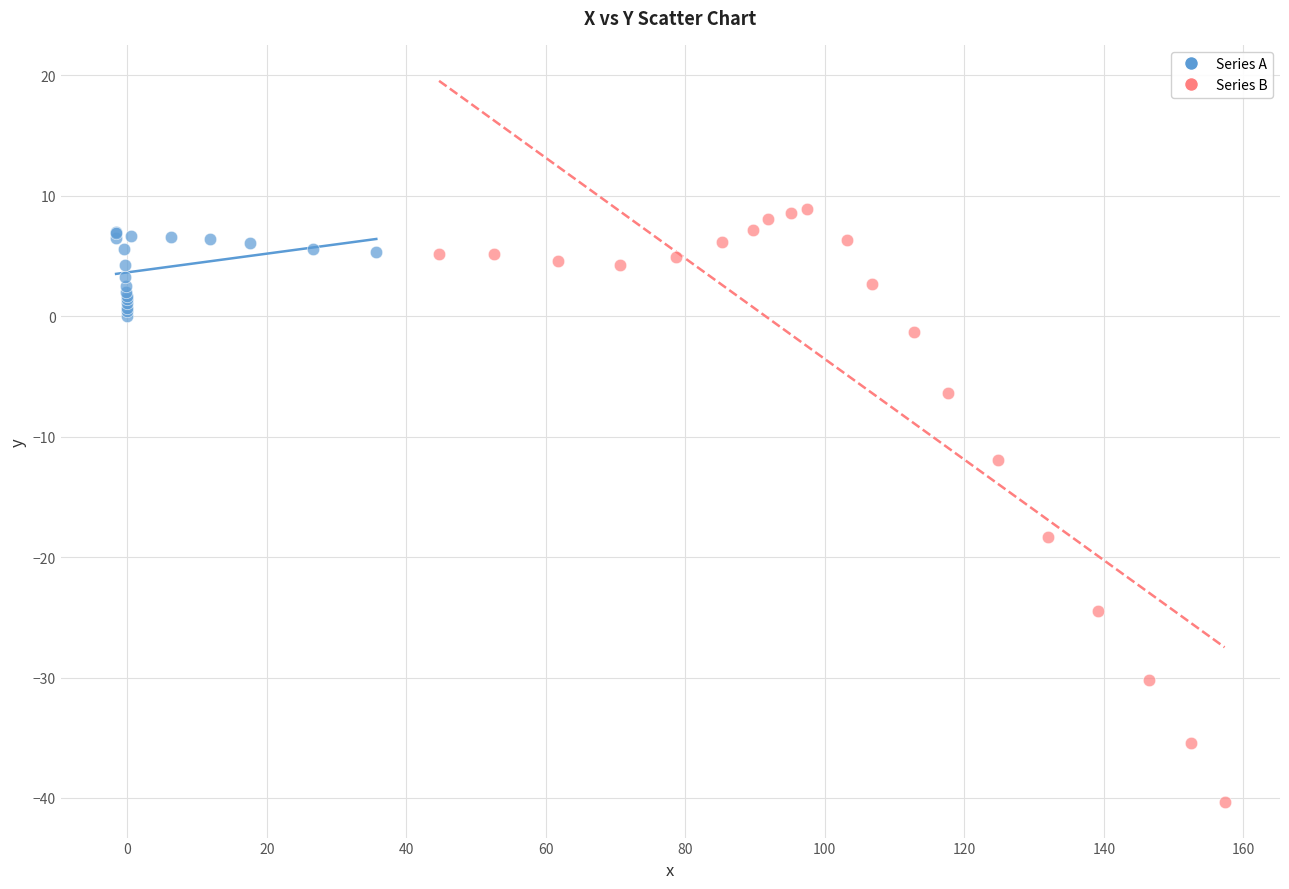

What are all the series names shown in the legend?

Series A, Series B